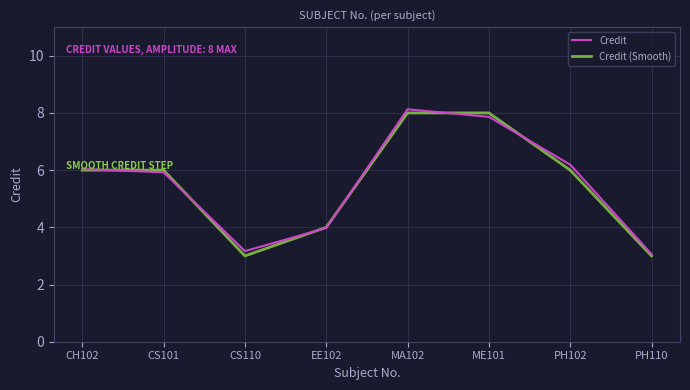

Rank the series by their maximum value, from highest to lowest.

Credit, Credit (Smooth)